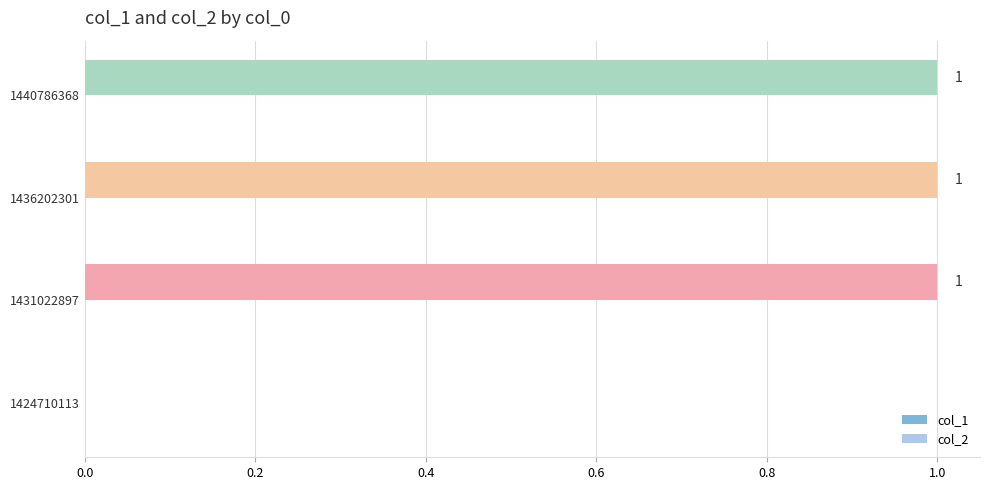

What is the change in value from 1424710113 to 1436202301?

+1